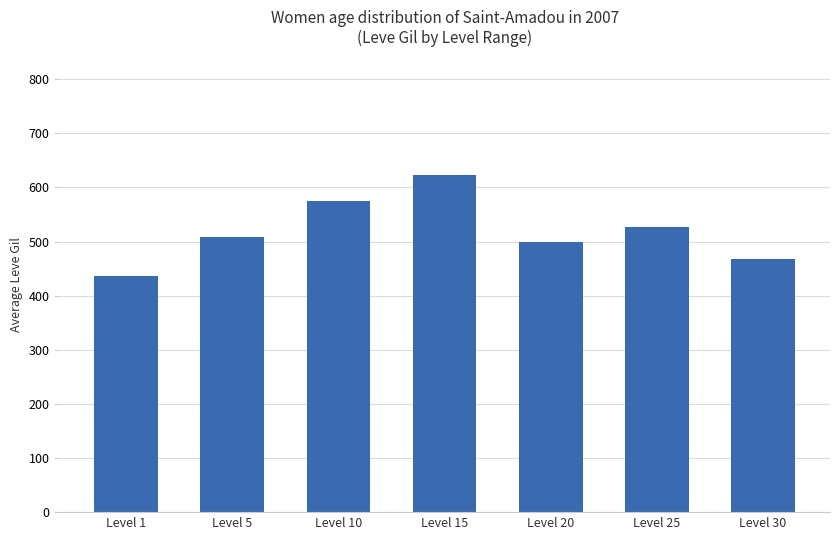

The value at Level 30 is 652.6. True or false?

False